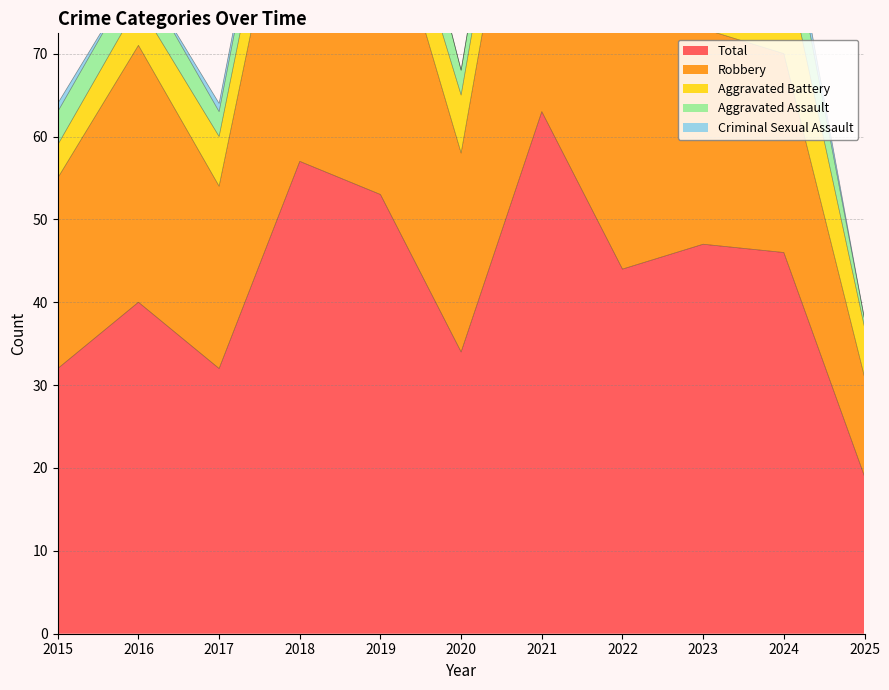

At which label is Aggravated Battery closest to 8?

2021